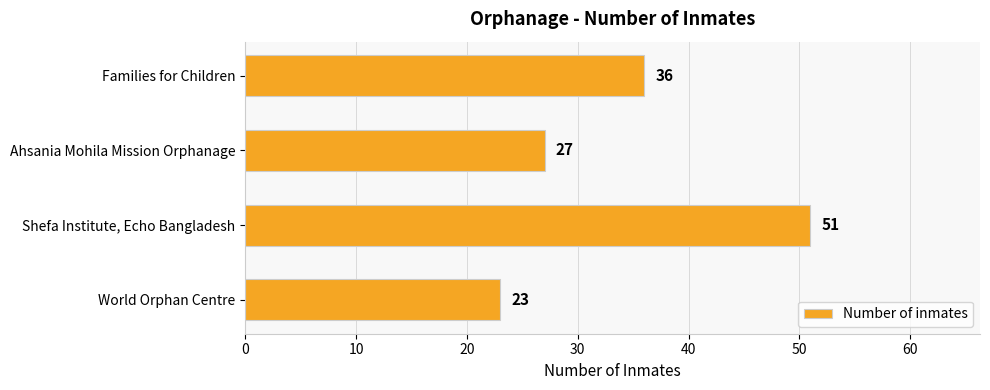

What is the maximum value shown in the chart?

51